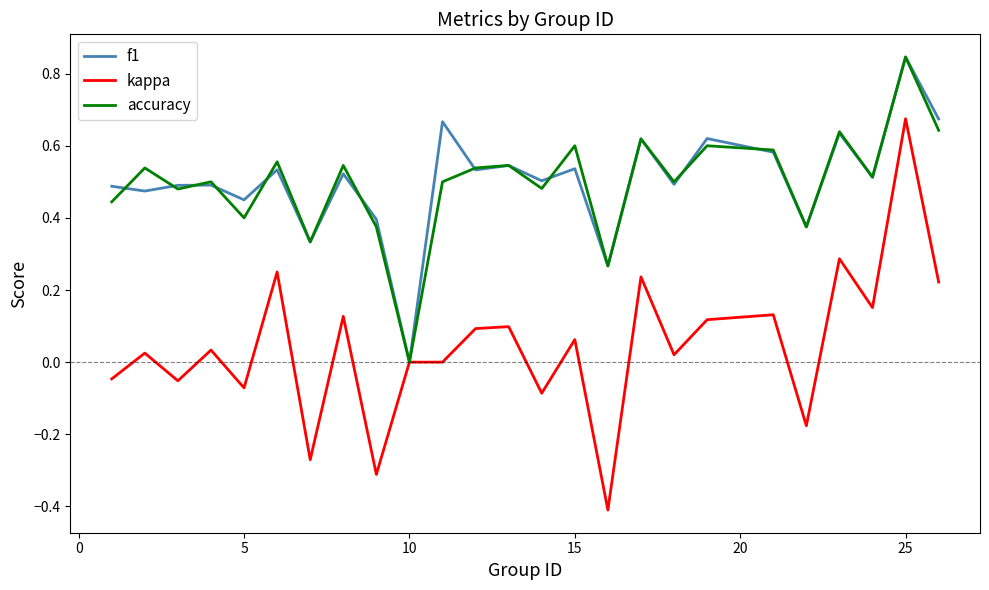

What is the smallest value displayed?

-0.4